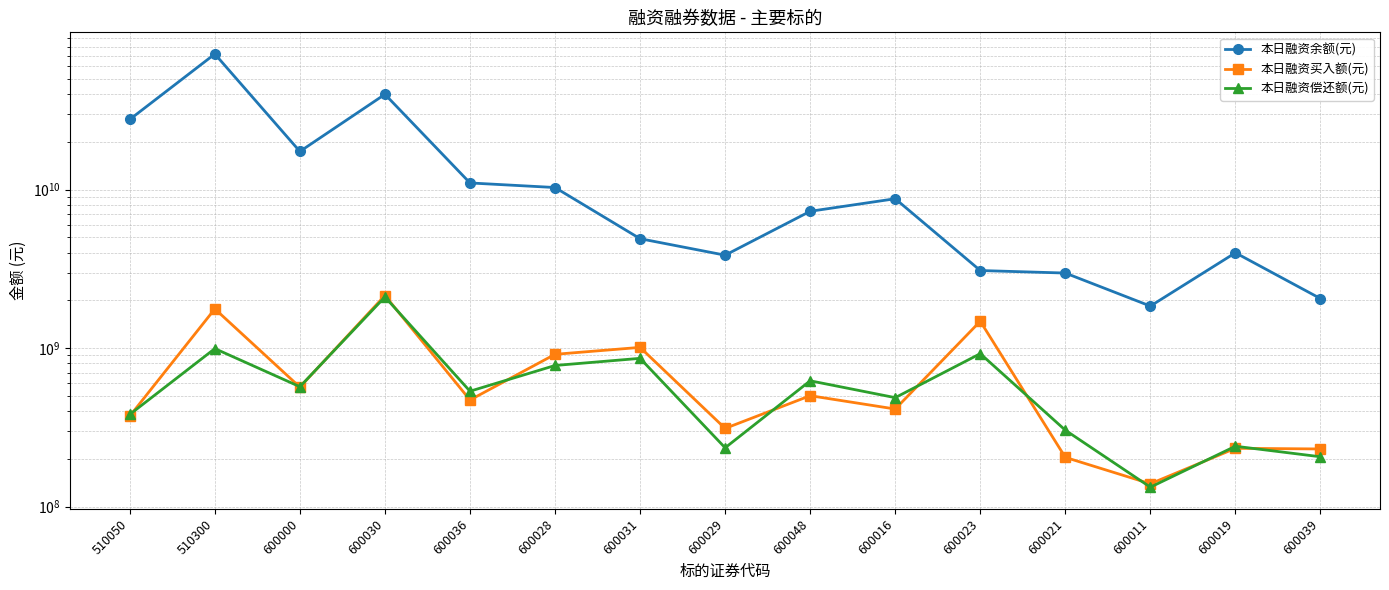

At 600036, list the series in order from smallest to largest.

本日融资买入额(元), 本日融资偿还额(元), 本日融资余额(元)